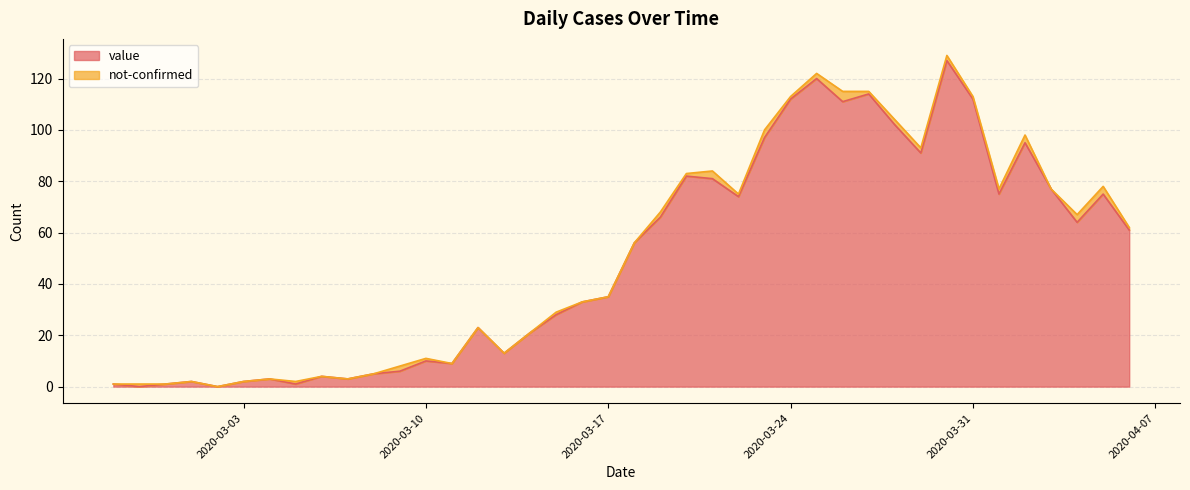

How many lines are shown in the chart?

2